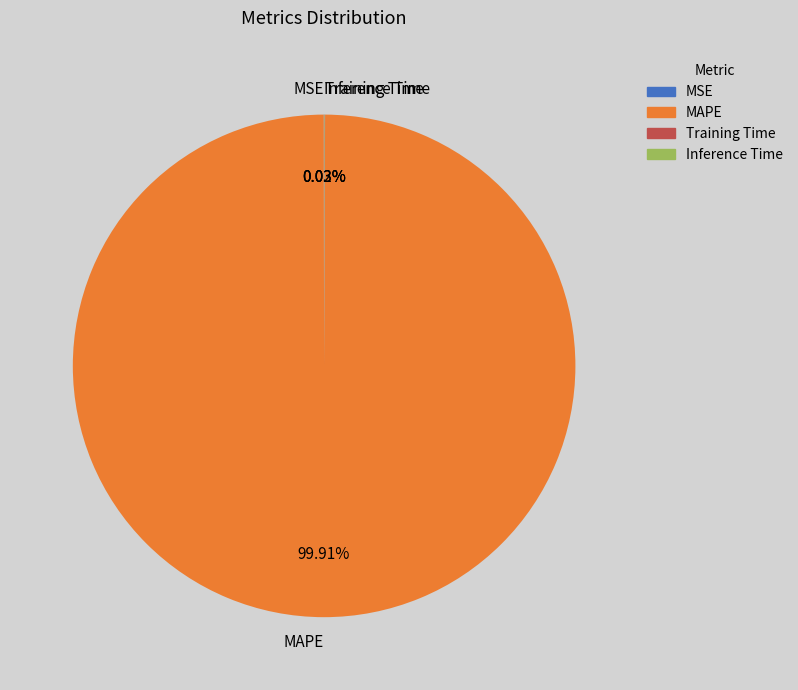

Which category accounts for the majority?

MAPE